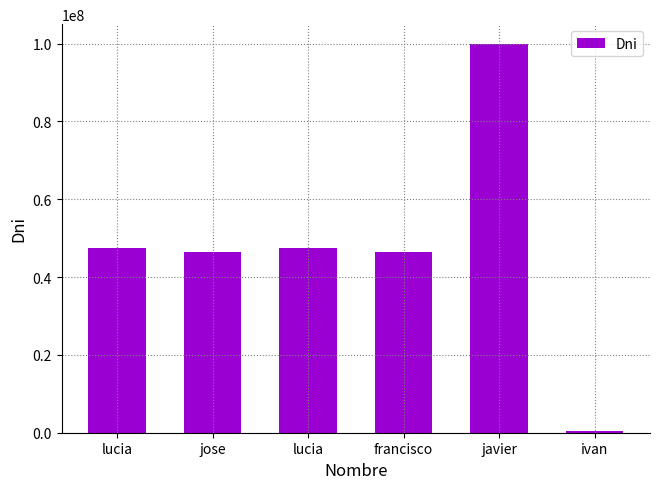

Reading right to left, list all the values displayed in this chart.

460036	99999999	46329841	47470000	46464646	47472154